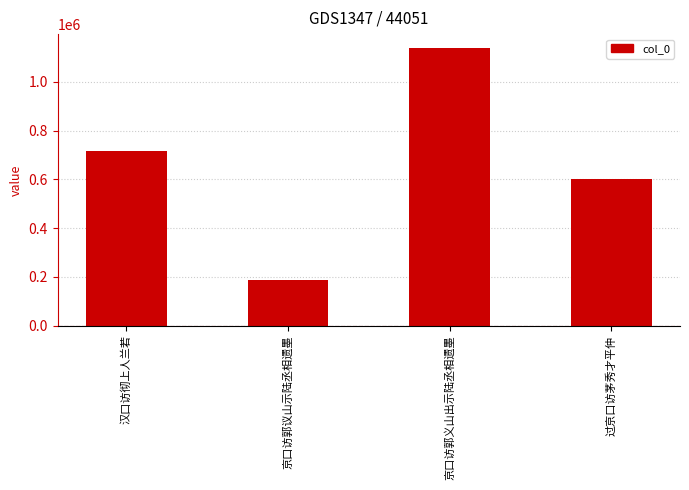

List the labels in order of value, largest first.

京口访郭义山出示陆丞相遗墨, 汉口访彻上人兰若, 过京口访茅秀才平仲, 京口访郭议山示陆丞相遗墨